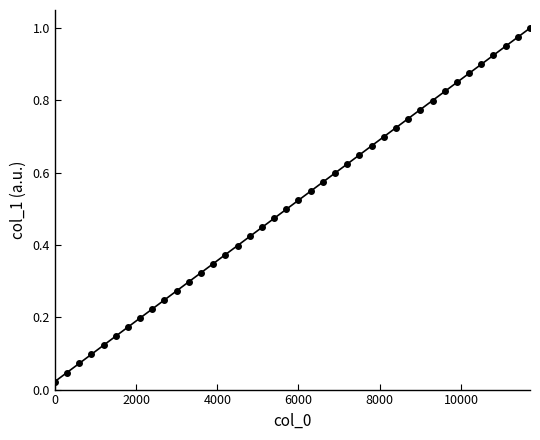

What is the sum of all values?

20.4